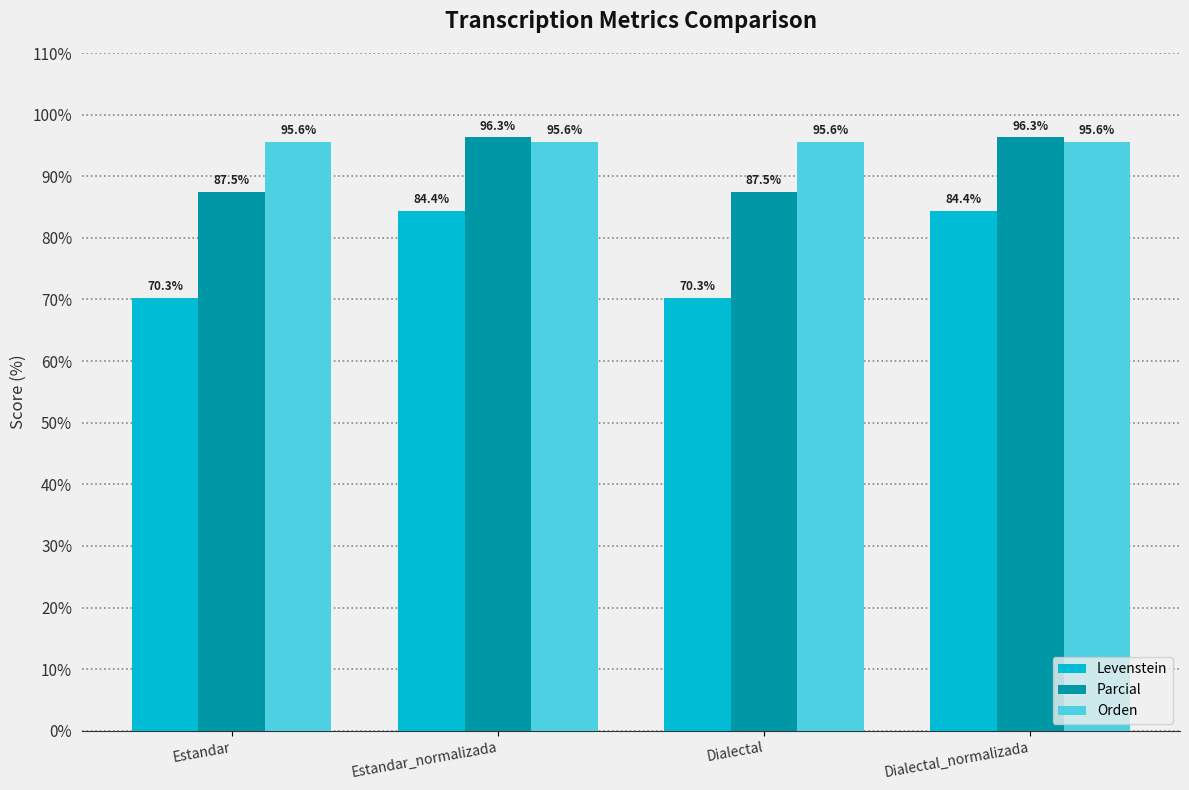

What is the minimum value for Levenstein?

70.3